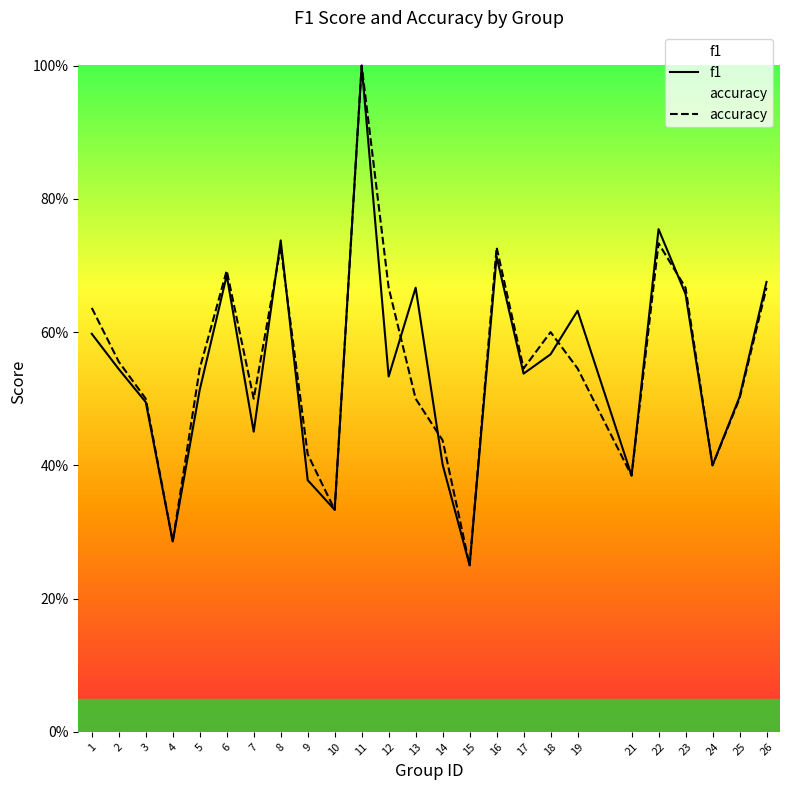

Where is accuracy nearest to the value 0?

15